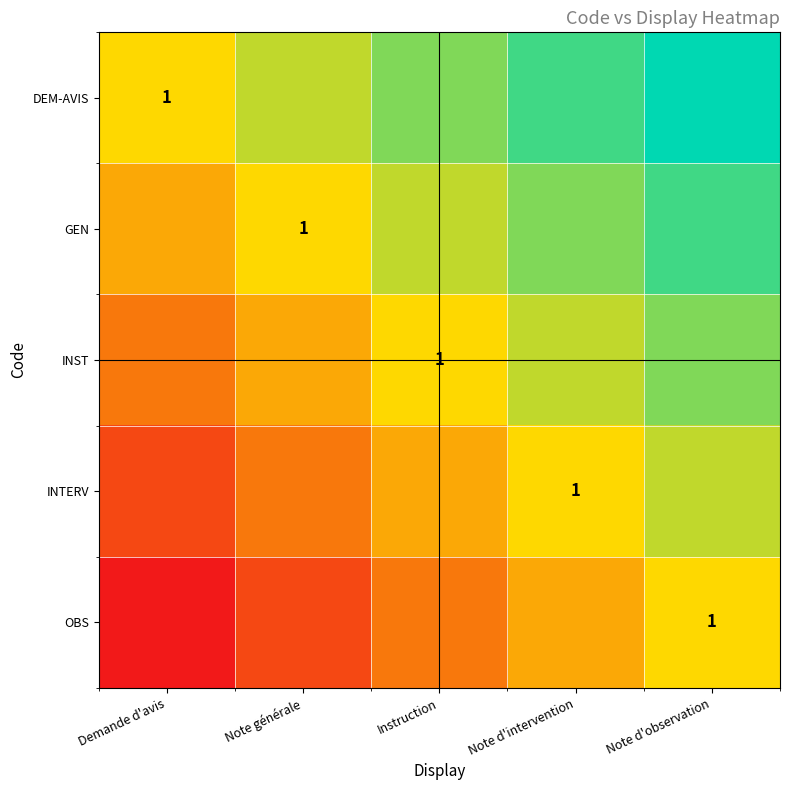

Count the INST values in the range 0 to 1.

5